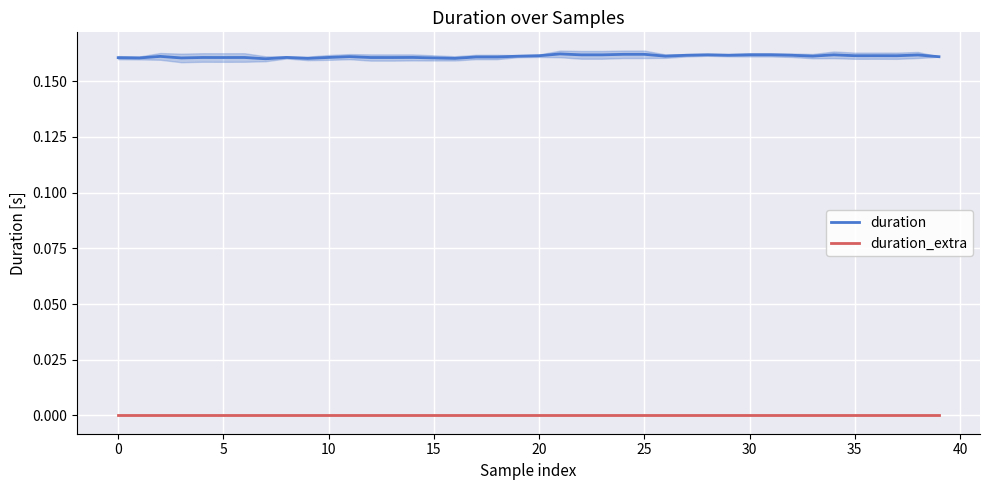

How many series are shown in this chart?

2